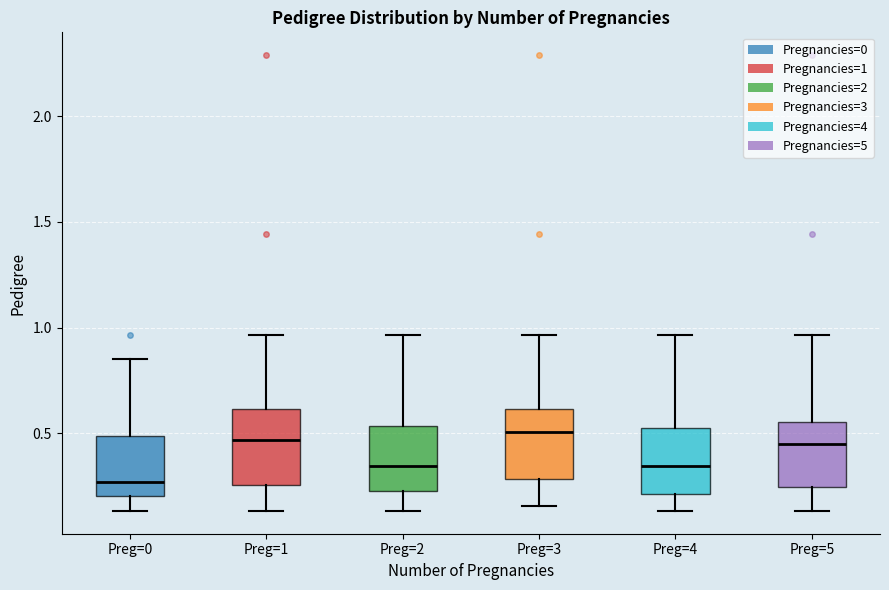

Reading left to right, transcribe this box plot: for each box, give where its median line is, the range the box spans, and where its two whiskers end, as read against the y-axis. The values are not printed on the chart, so give them approximately, as read against the axis.

Preg=0: median 0.25, box 0.20 to 0.50, whiskers 0.15 to 0.85
Preg=1: median 0.45, box 0.25 to 0.60, whiskers 0.15 to 0.95
Preg=2: median 0.35, box 0.25 to 0.55, whiskers 0.15 to 0.95
Preg=3: median 0.50, box 0.30 to 0.60, whiskers 0.15 to 0.95
Preg=4: median 0.35, box 0.20 to 0.50, whiskers 0.15 to 0.95
Preg=5: median 0.45, box 0.25 to 0.55, whiskers 0.15 to 0.95